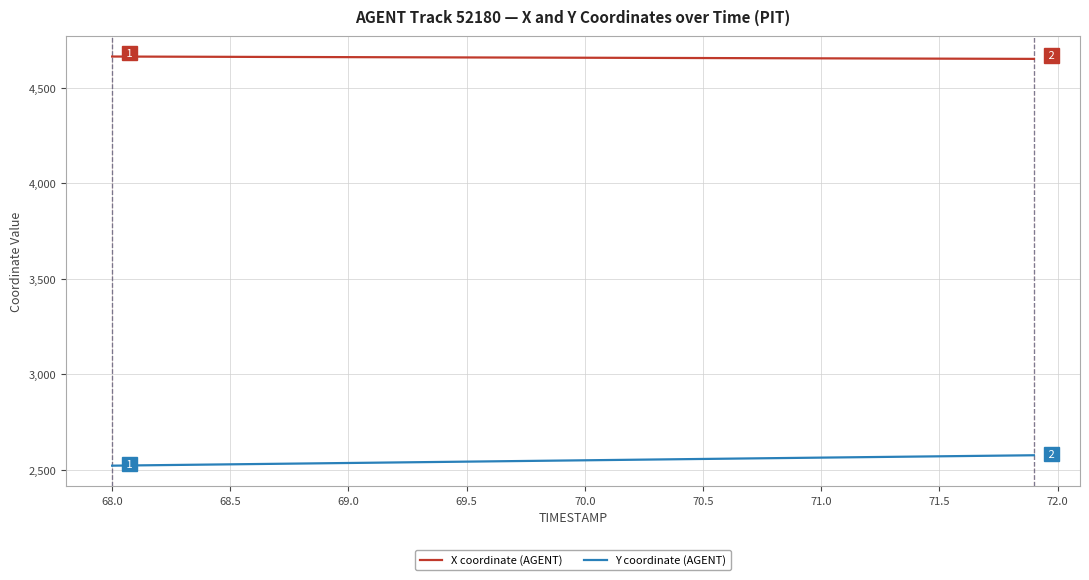

What is the smallest value displayed?

2521.8